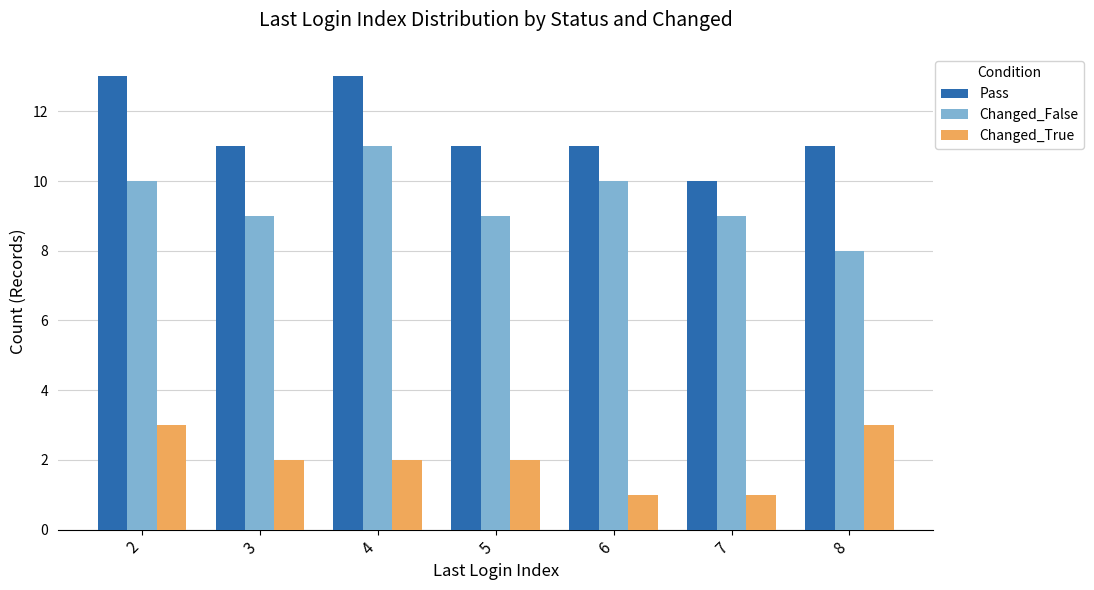

Reading left to right, transcribe all the data shown in this chart.

Pass: 2=13	3=11	4=13	5=11	6=11	7=10	8=11
Changed_False: 2=10	3=9	4=11	5=9	6=10	7=9	8=8
Changed_True: 2=3	3=2	4=2	5=2	6=1	7=1	8=3